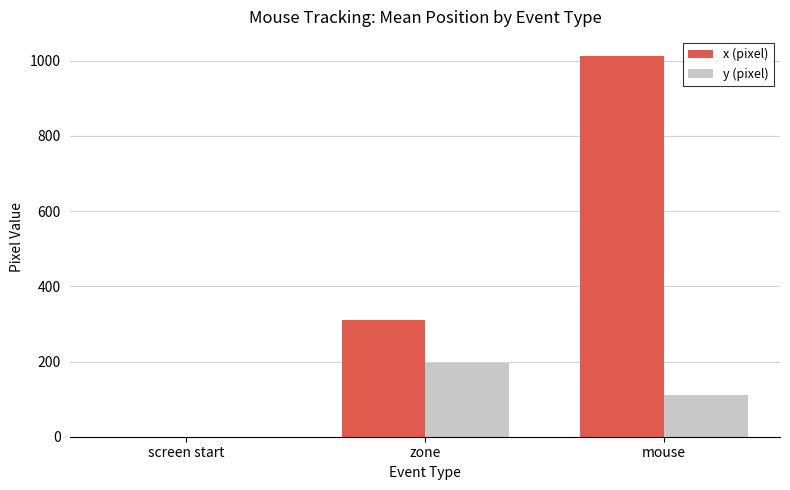

Is the value of y (pixel) at zone greater than the value of x (pixel) at zone?

No